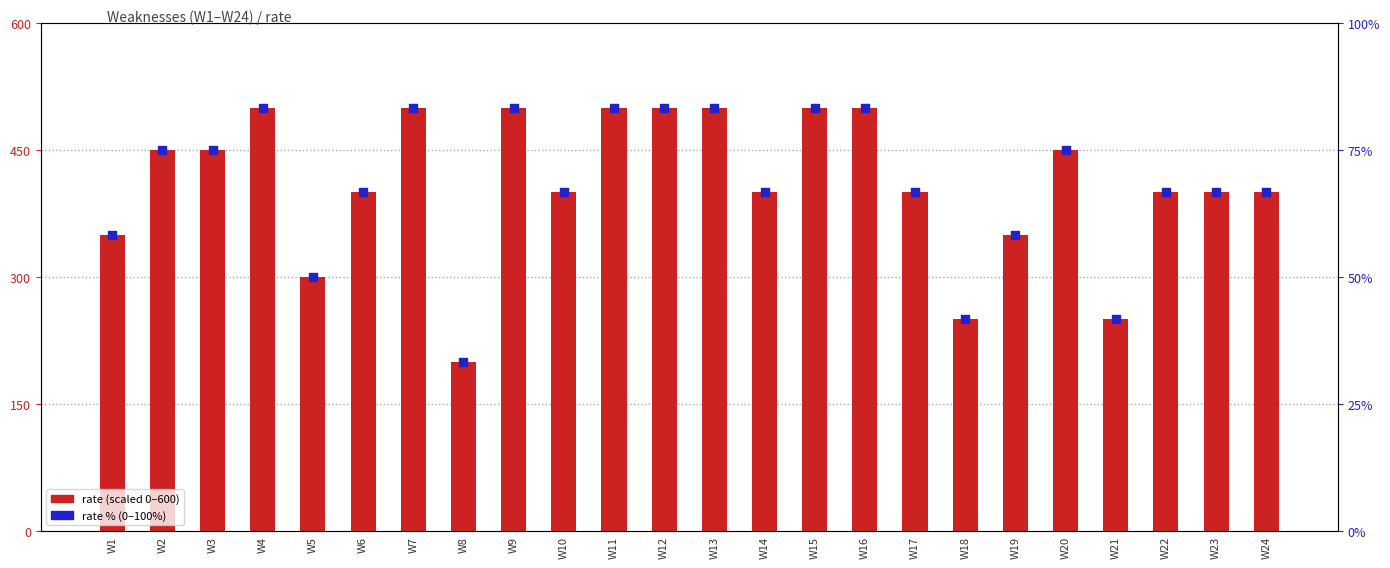

At which category is the sum across all series the highest?

W4